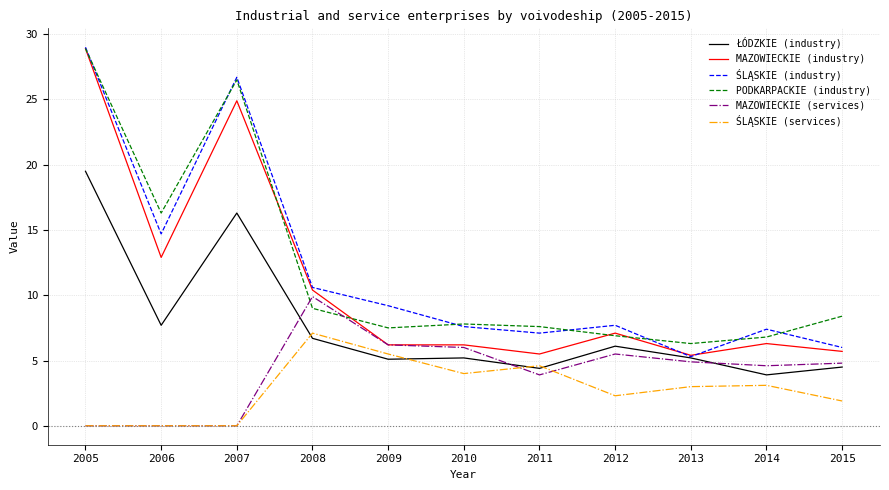

What are all the series names shown in the legend?

ŁÓDZKIE (industry), MAZOWIECKIE (industry), ŚLĄSKIE (industry), PODKARPACKIE (industry), MAZOWIECKIE (services), ŚLĄSKIE (services)